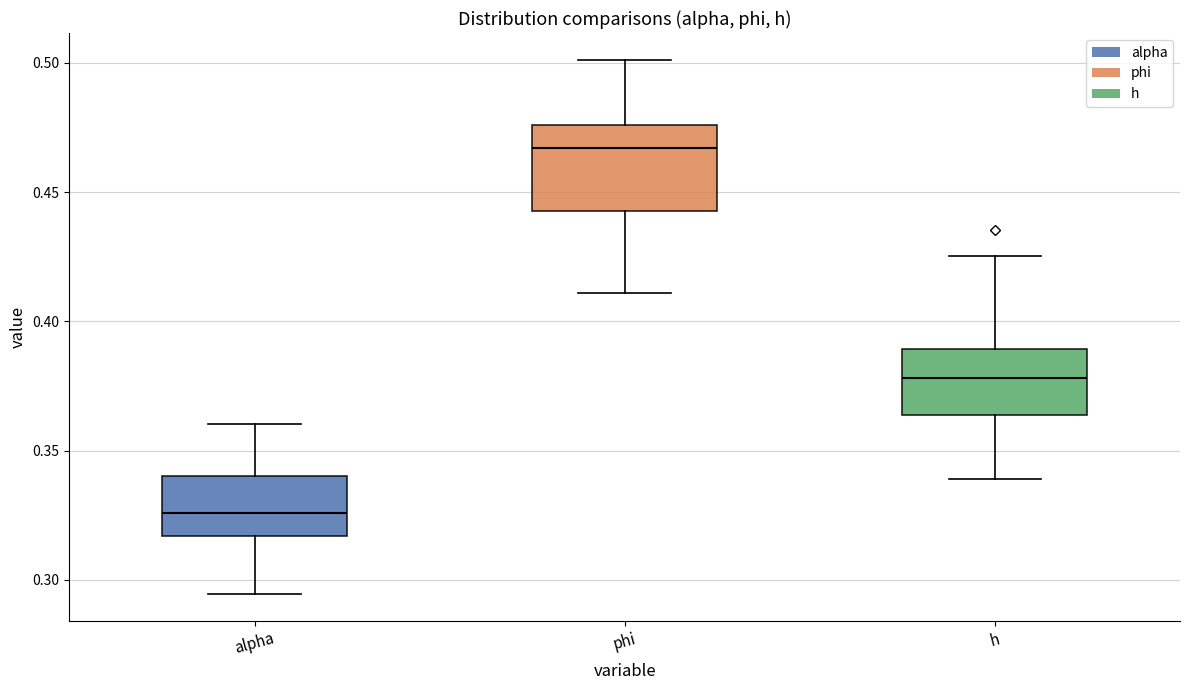

Which box has the highest median line?

phi